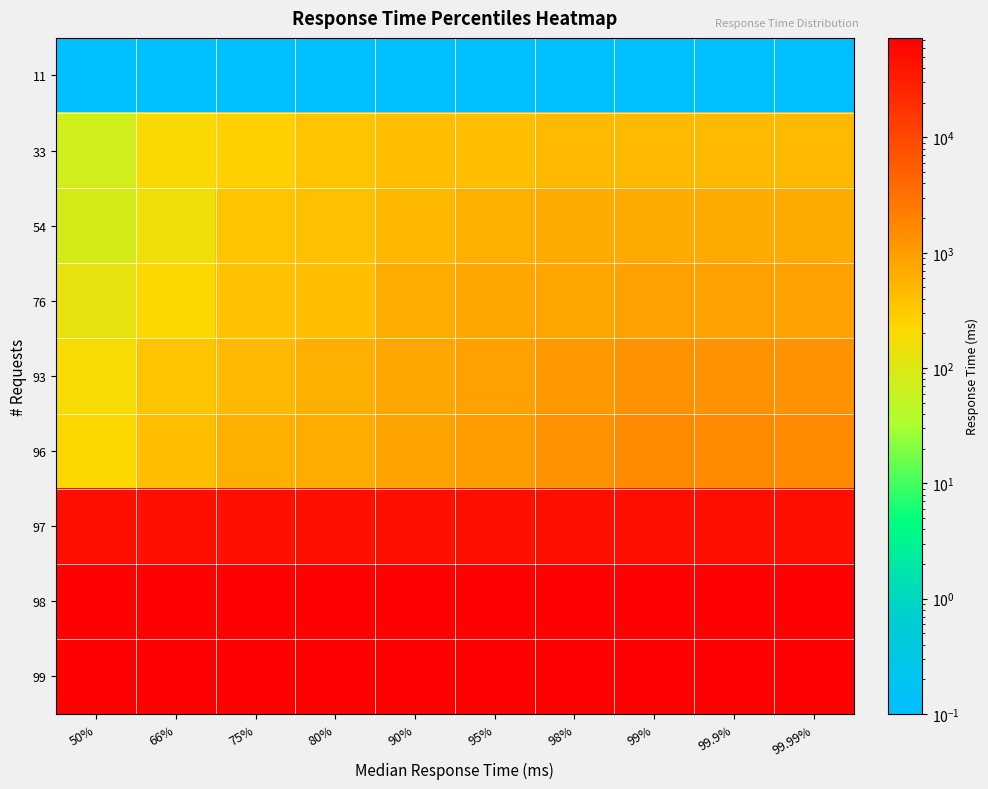

Reading right to left, what are all the values shown in this chart?

11: 99.99%=0.1	99.9%=0.1	99%=0.1	98%=0.1	95%=0.1	90%=0.1	80%=0.1	75%=0.1	66%=0.1	50%=0.1
33: 99.99%=470.0	99.9%=470.0	99%=470.0	98%=470.0	95%=420.0	90%=420.0	80%=360.0	75%=270.0	66%=200.0	50%=73.0
54: 99.99%=690.0	99.9%=690.0	99%=690.0	98%=690.0	95%=610.0	90%=490.0	80%=400.0	75%=360.0	66%=150.0	50%=83.0
76: 99.99%=880.0	99.9%=880.0	99%=880.0	98%=800.0	95%=750.0	90%=660.0	80%=420.0	75%=390.0	66%=220.0	50%=130.0
93: 99.99%=1300.0	99.9%=1300.0	99%=1300.0	98%=1100.0	95%=880.0	90%=780.0	80%=610.0	75%=480.0	66%=360.0	50%=180.0
96: 99.99%=1600.0	99.9%=1600.0	99%=1600.0	98%=1300.0	95%=1000.0	90%=840.0	80%=660.0	75%=610.0	66%=420.0	50%=220.0
97: 99.99%=47000.0	99.9%=47000.0	99%=47000.0	98%=47000.0	95%=47000.0	90%=47000.0	80%=47000.0	75%=47000.0	66%=47000.0	50%=47000.0
98: 99.99%=67000.0	99.9%=67000.0	99%=67000.0	98%=67000.0	95%=67000.0	90%=67000.0	80%=67000.0	75%=67000.0	66%=67000.0	50%=67000.0
99: 99.99%=73000.0	99.9%=73000.0	99%=73000.0	98%=73000.0	95%=73000.0	90%=73000.0	80%=73000.0	75%=73000.0	66%=73000.0	50%=73000.0